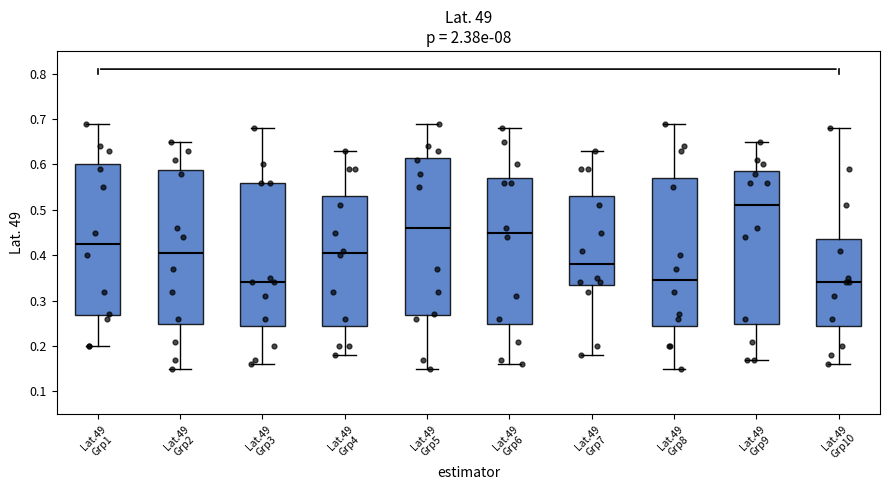

Reading left to right, read every box against the y-axis: the position of its median line, the range the box covers, and the ends of its whiskers. The values are not printed on the chart, so give them approximately, as read against the axis.

Lat.49 Grp1: median 0.43, box 0.27 to 0.60, whiskers 0.20 to 0.69
Lat.49 Grp2: median 0.41, box 0.25 to 0.59, whiskers 0.15 to 0.65
Lat.49 Grp3: median 0.34, box 0.25 to 0.56, whiskers 0.16 to 0.68
Lat.49 Grp4: median 0.41, box 0.25 to 0.53, whiskers 0.18 to 0.63
Lat.49 Grp5: median 0.46, box 0.27 to 0.62, whiskers 0.15 to 0.69
Lat.49 Grp6: median 0.45, box 0.25 to 0.57, whiskers 0.16 to 0.68
Lat.49 Grp7: median 0.38, box 0.34 to 0.53, whiskers 0.18 to 0.63
Lat.49 Grp8: median 0.35, box 0.25 to 0.57, whiskers 0.15 to 0.69
Lat.49 Grp9: median 0.51, box 0.25 to 0.59, whiskers 0.17 to 0.65
Lat.49 Grp10: median 0.34, box 0.25 to 0.44, whiskers 0.16 to 0.68